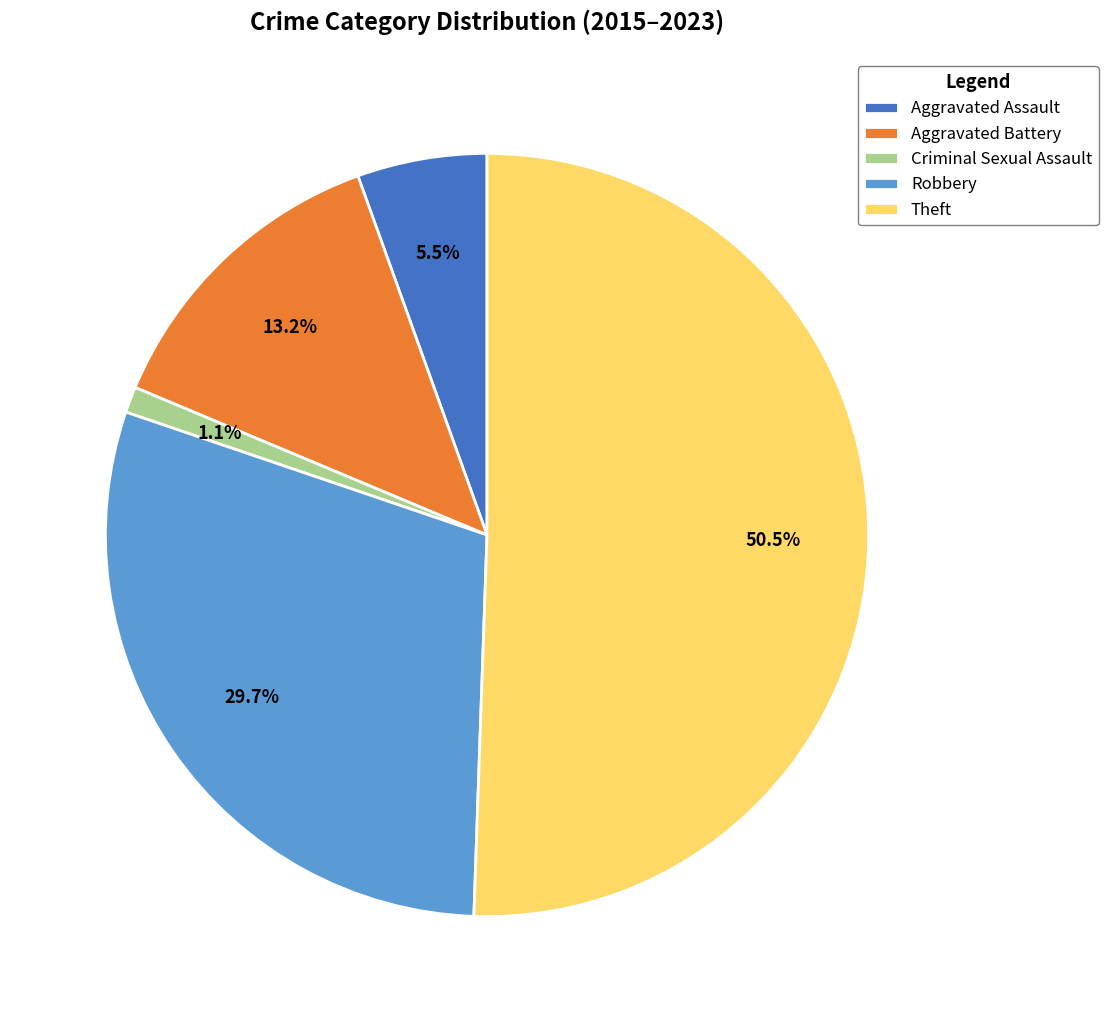

Which category has the smallest portion of the pie?

Criminal Sexual Assault